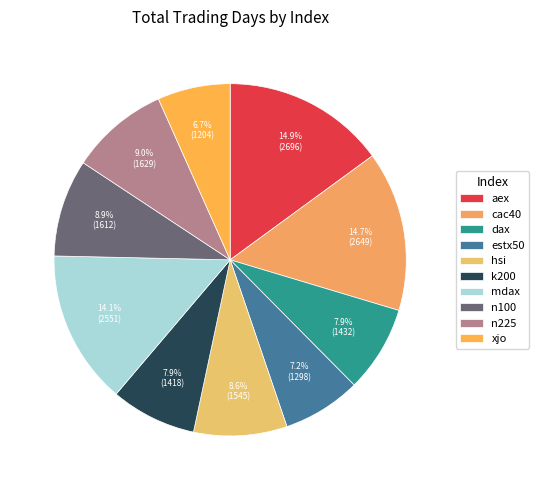

Combined, what portion of the pie is aex and xjo?

21.6%